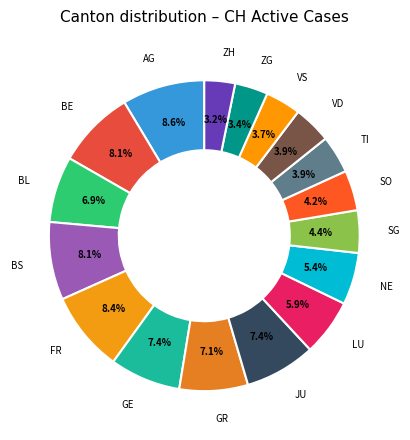

Count the number of slices in the pie.

17